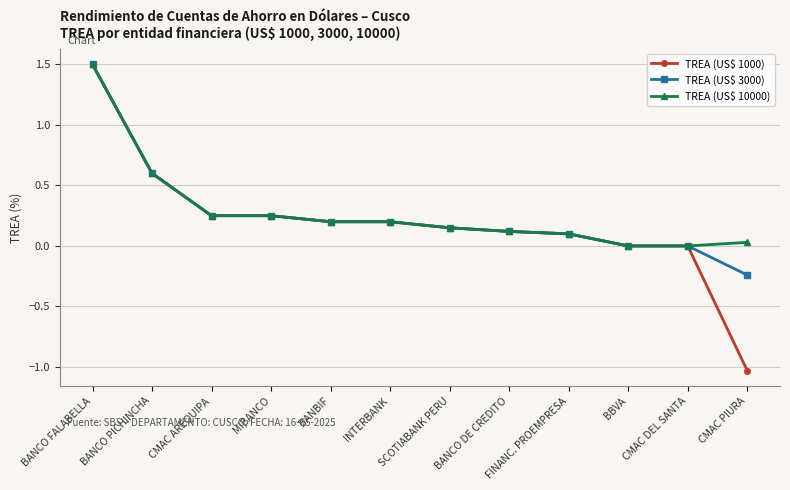

What position from the left is SCOTIABANK PERU?

7